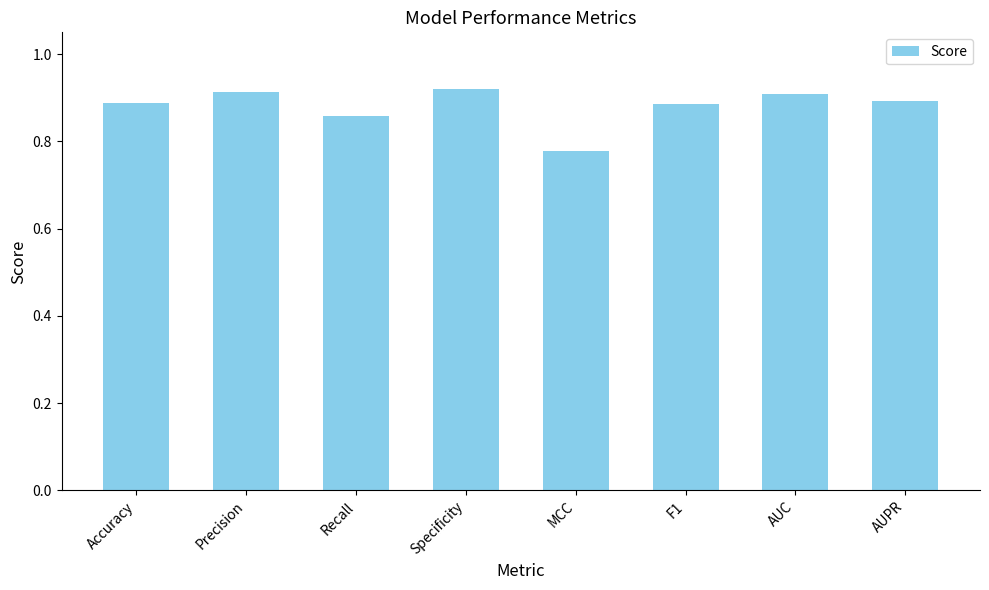

What is the label of the 3rd bar from the right?

F1